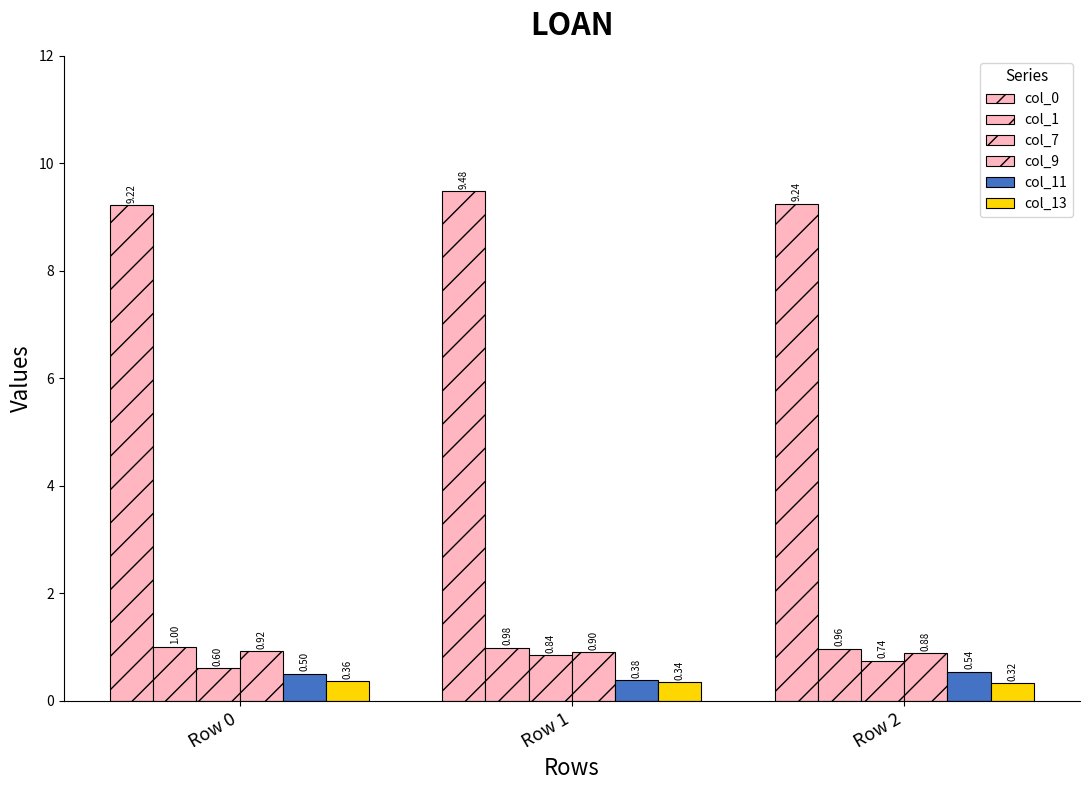

What is the average value of the col_13 series?

0.3